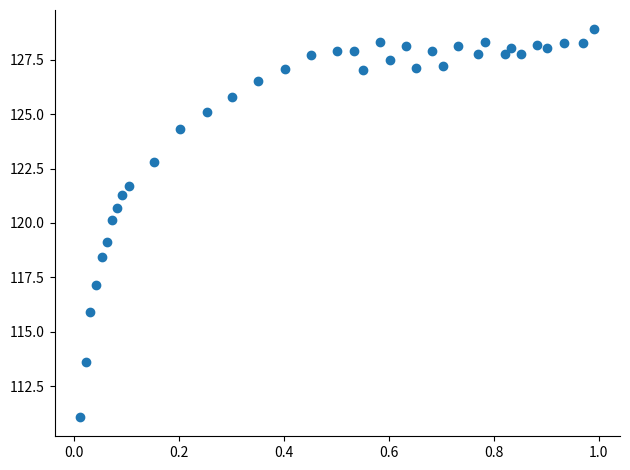

What is the range of Y values (max minus min)?

17.8